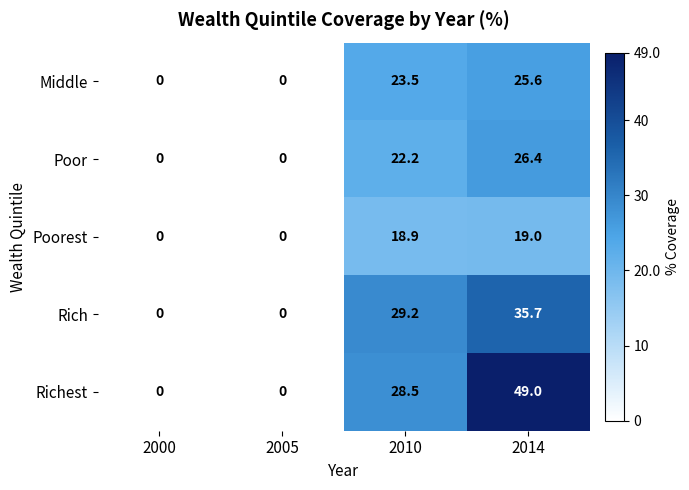

At how many categories does at least one series exceed 7?

2